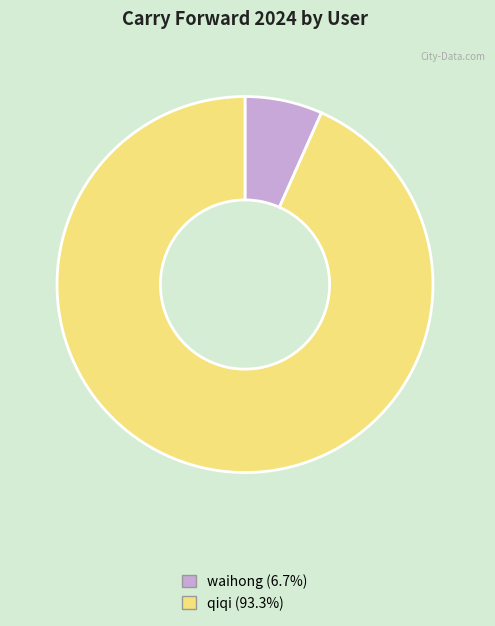

What is the smallest slice in the pie chart?

waihong